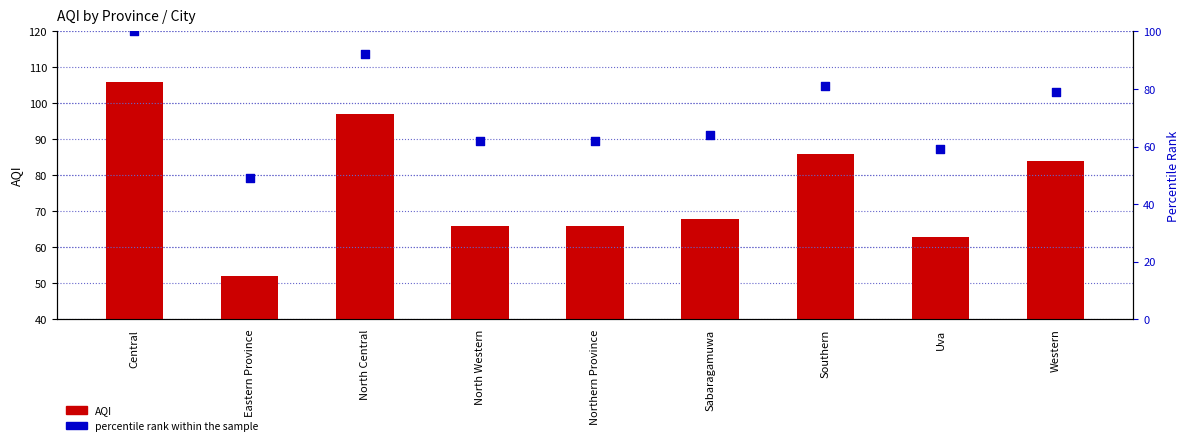

Which series contains the lowest Y value?

percentile rank within the sample